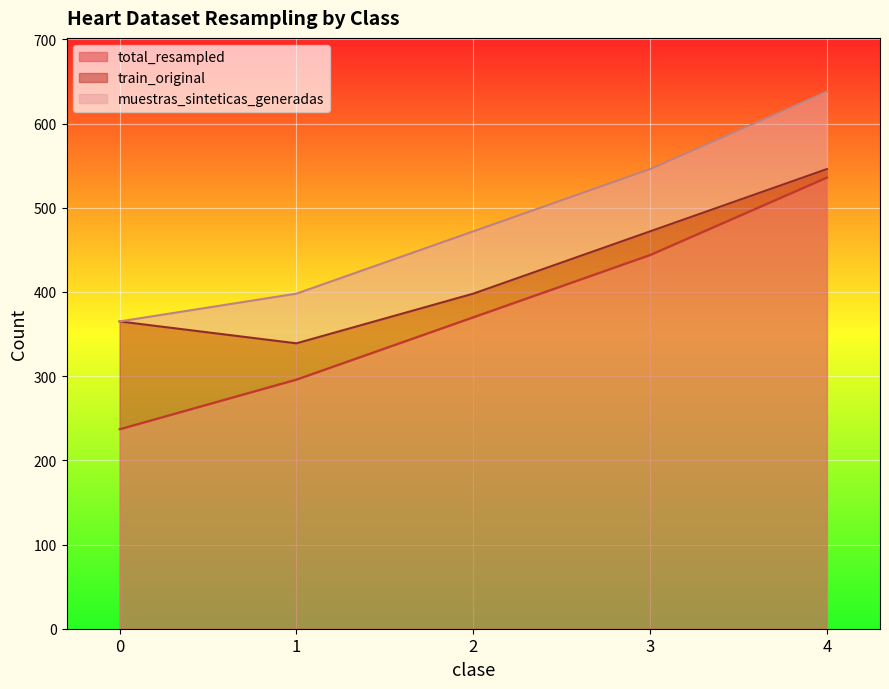

How many categories are shown in the chart?

5